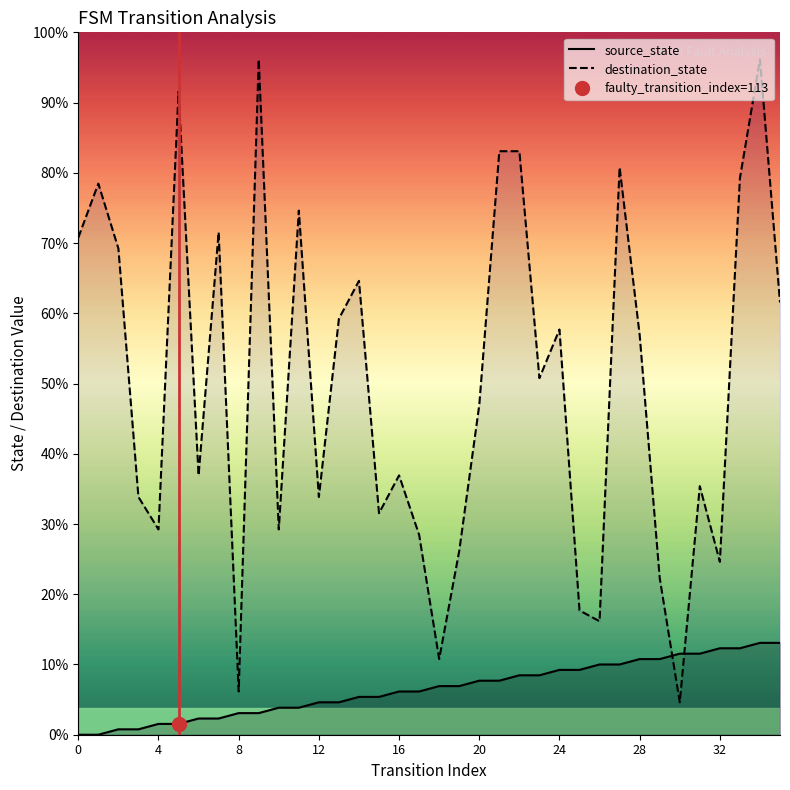

Does the chart display data point markers on the line(s)?

No